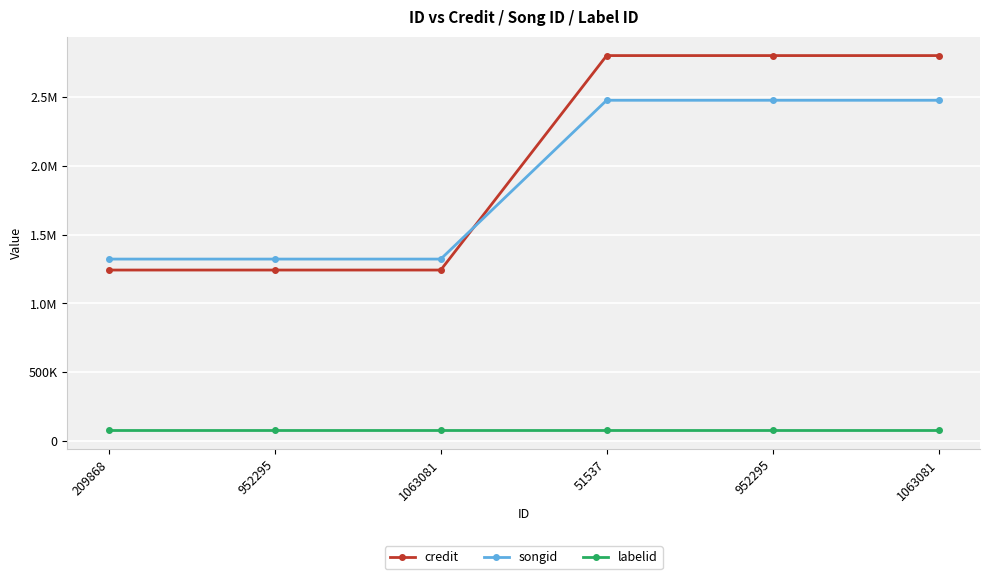

What is the sum of the songid values at 1063081 and 1063081?

3798512